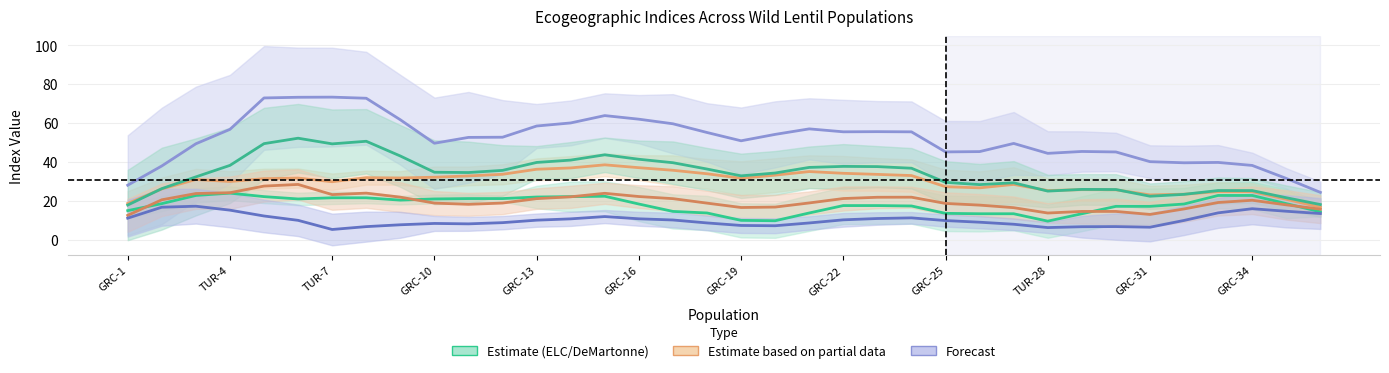

True or false: DeMartonneApril has more than 2 interior local peaks.

True